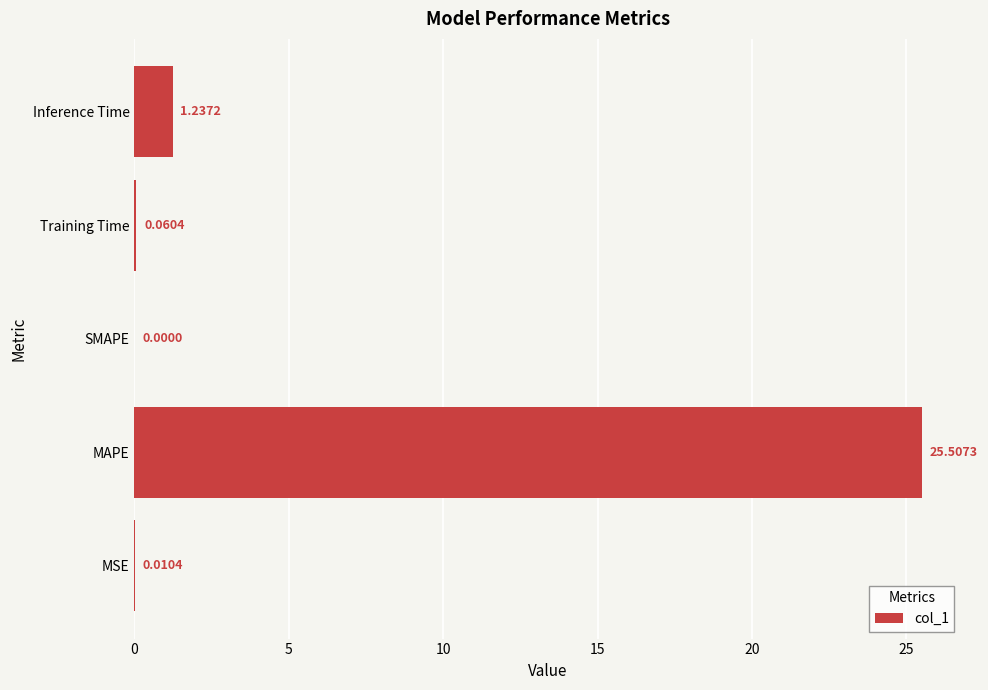

At which label is the value closest to 12?

Inference Time